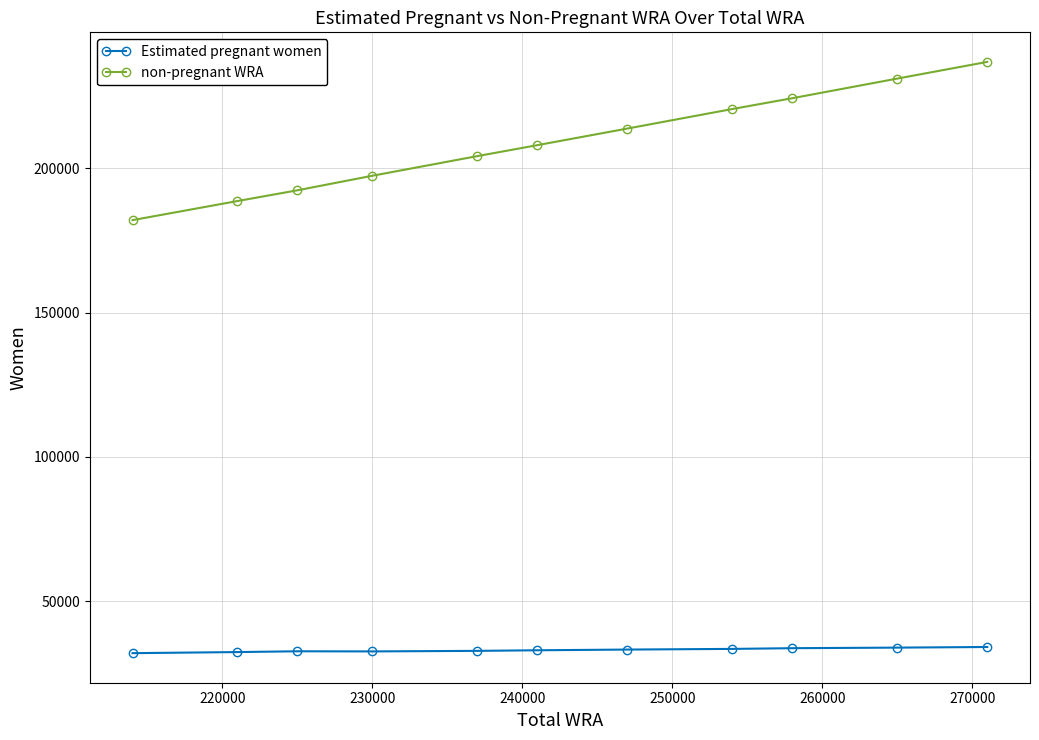

List the series in order of their overall mean, lowest first.

Estimated pregnant women, non-pregnant WRA